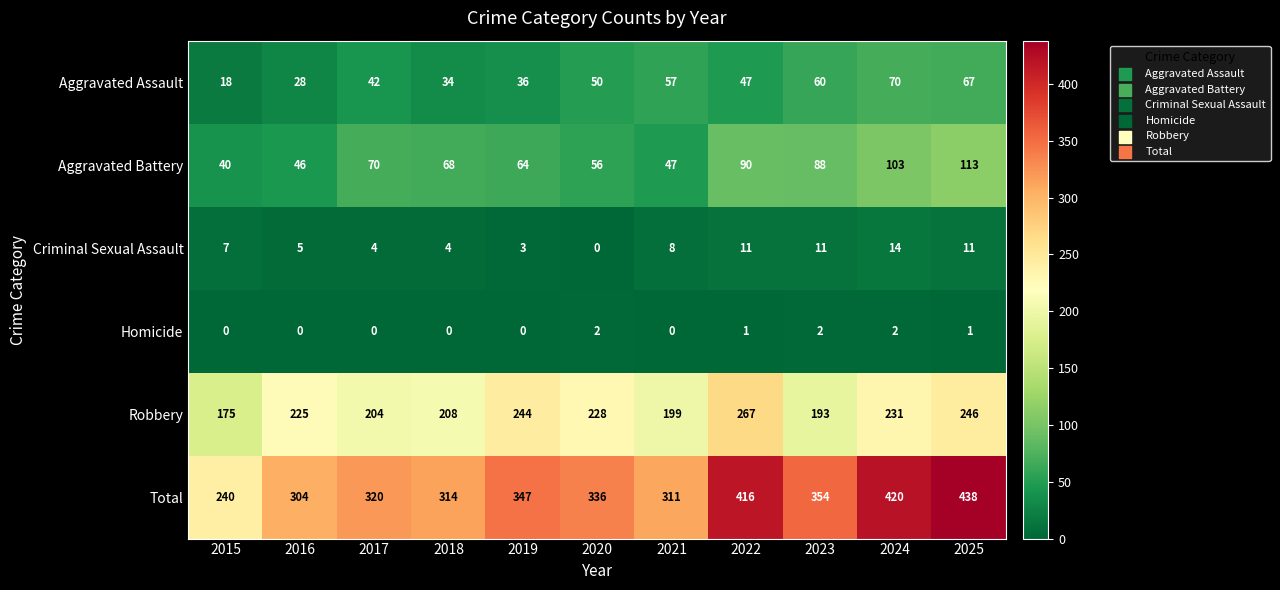

Which series has the widest spread of values?

Total